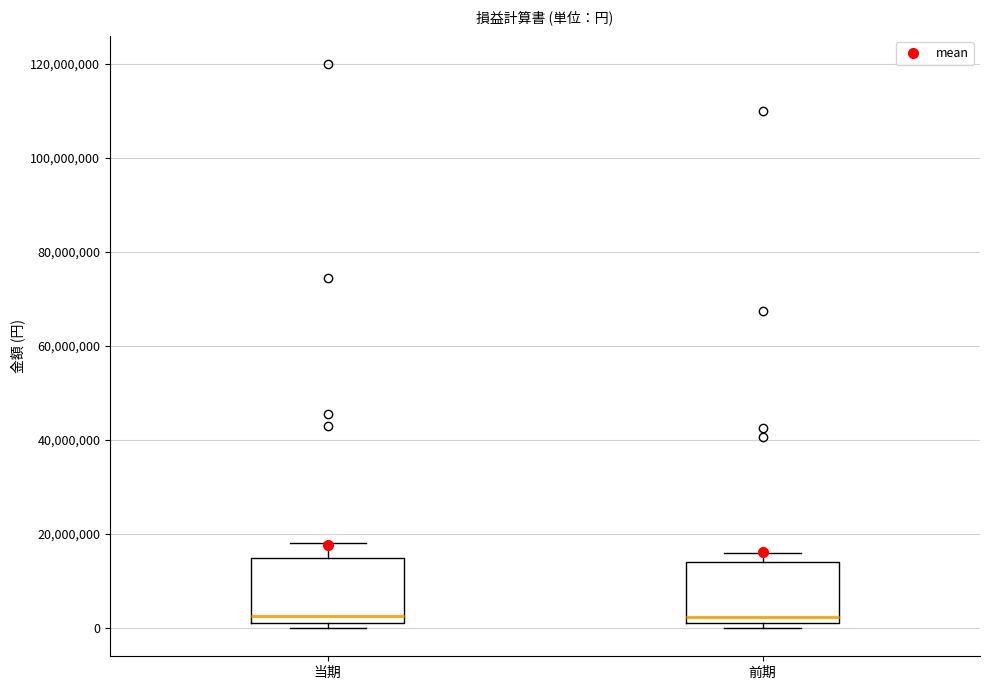

Reading left to right, read every box against the y-axis: the position of its median line, the range the box covers, and the ends of its whiskers. The values are not printed on the chart, so give them approximately, as read against the axis.

当期: median 2000000 (just above the box's lower edge), box 2000000 to 16000000, whiskers 0 to 18000000
前期: median 2000000 (just above the box's lower edge), box 2000000 to 14000000, whiskers 0 to 16000000